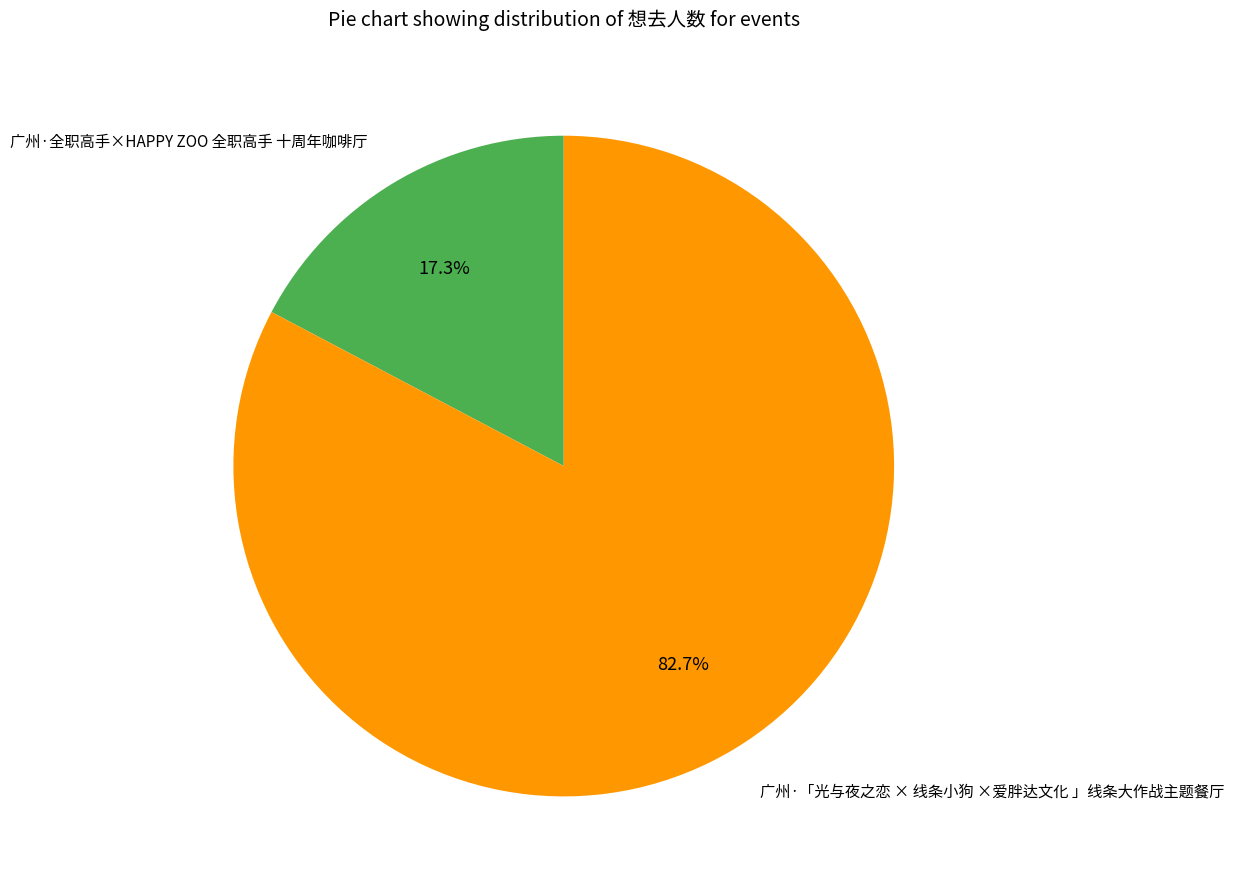

What is the smallest slice in the pie chart?

广州·全职高手×HAPPY ZOO 全职高手 十周年咖啡厅